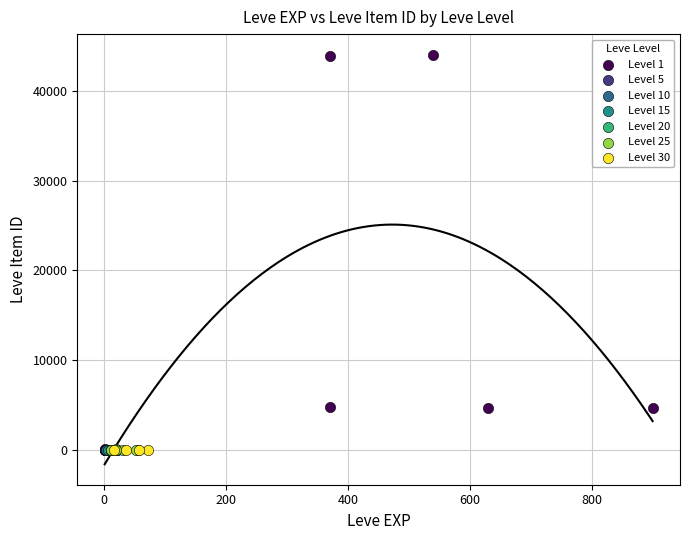

Which series reaches the maximum Y coordinate?

Level 1